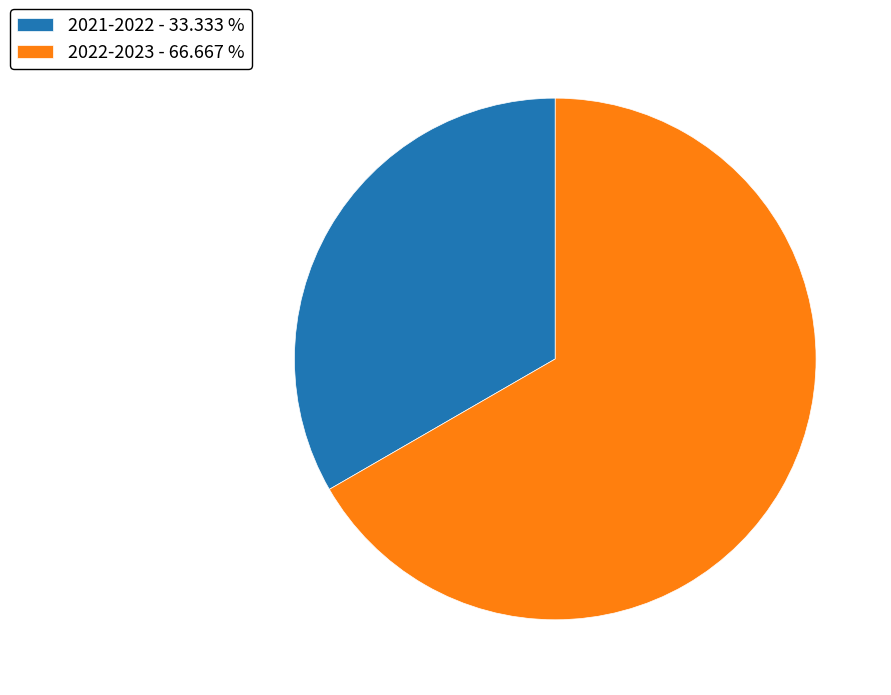

Which category accounts for the majority?

2022-2023